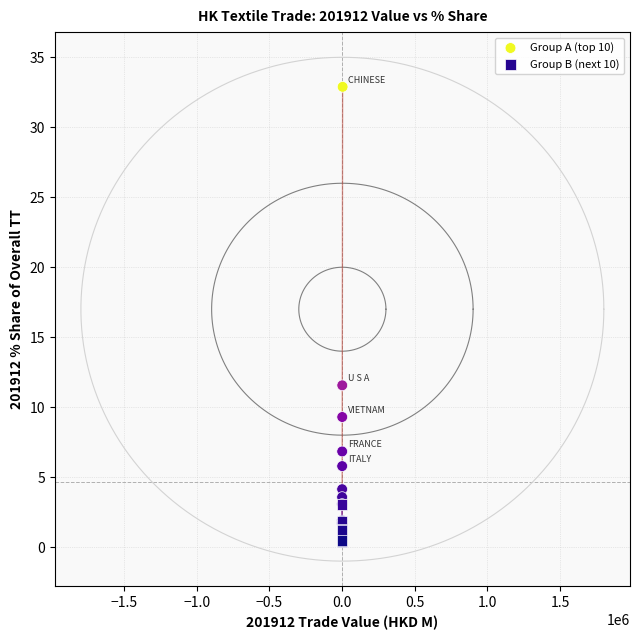

Which series reaches the maximum Y coordinate?

Group A (top 10)